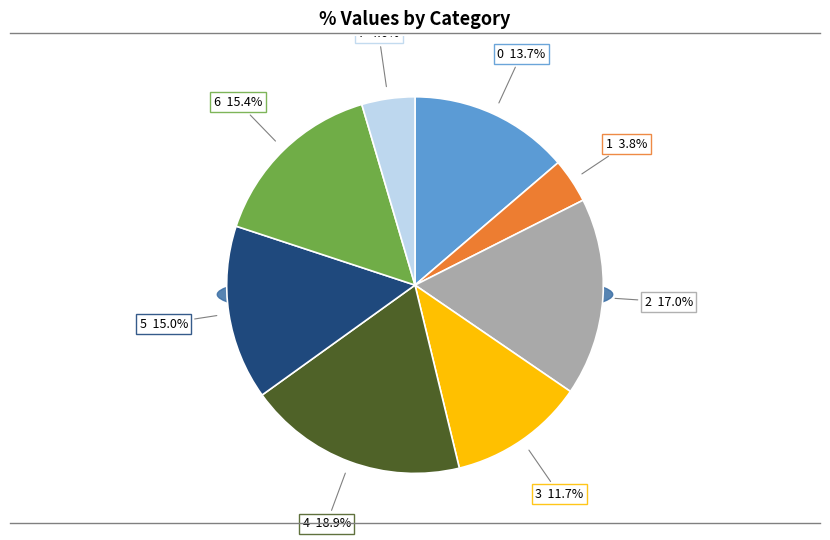

Is the sum of 2 and 3 greater than half?

No